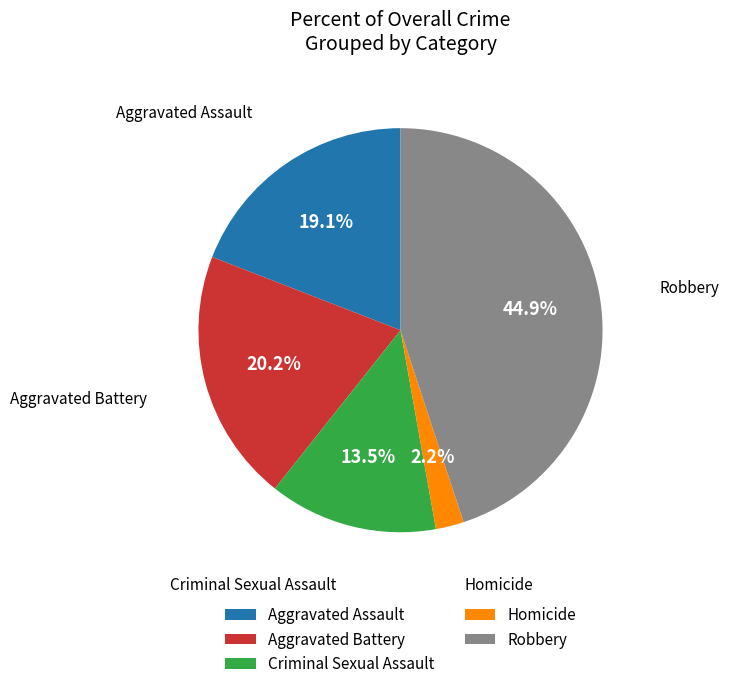

Which slice is the largest?

Robbery